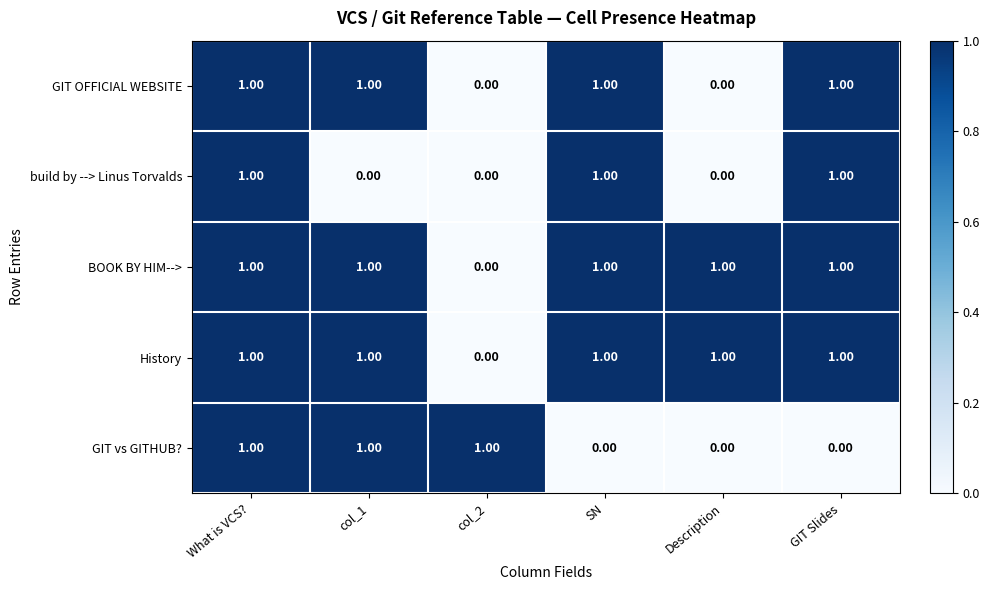

What is the total value across all series at SN?

4